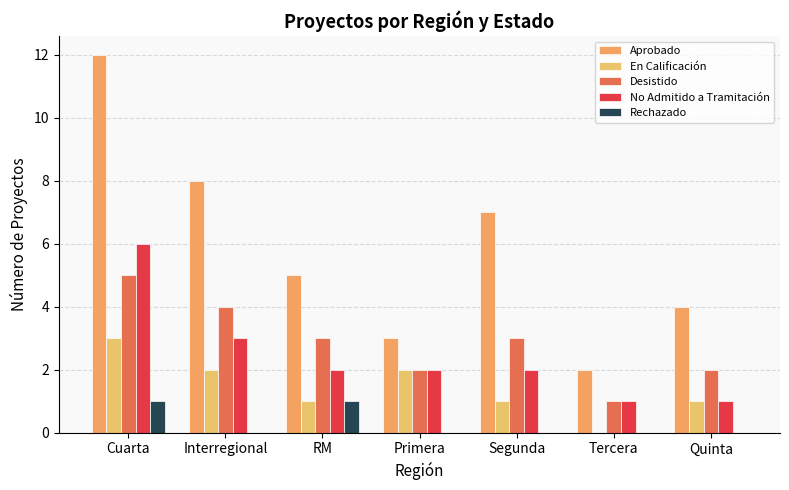

Are the bars horizontal?

No